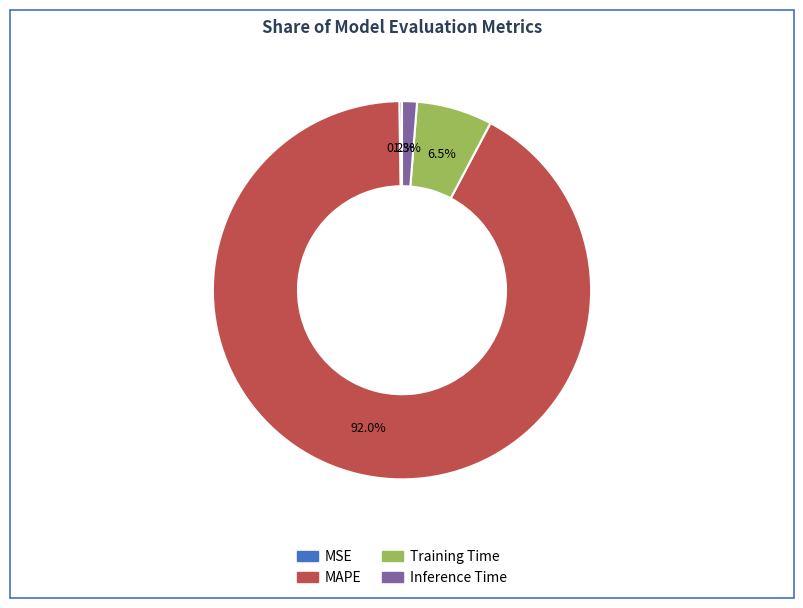

Does Inference Time represent more than half of the total?

No